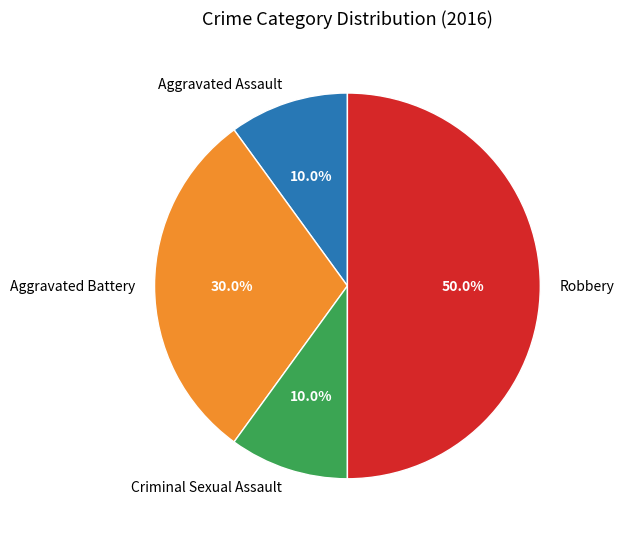

Which has a higher value, Criminal Sexual Assault or Aggravated Battery?

Aggravated Battery